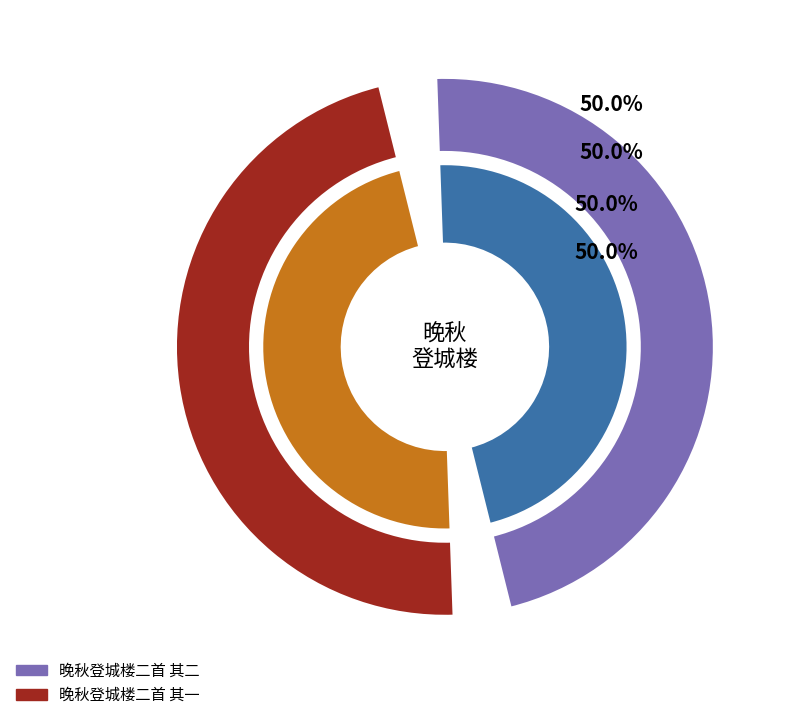

True or false: 晚秋登城楼二首 其一 accounts for 50% of the total.

True